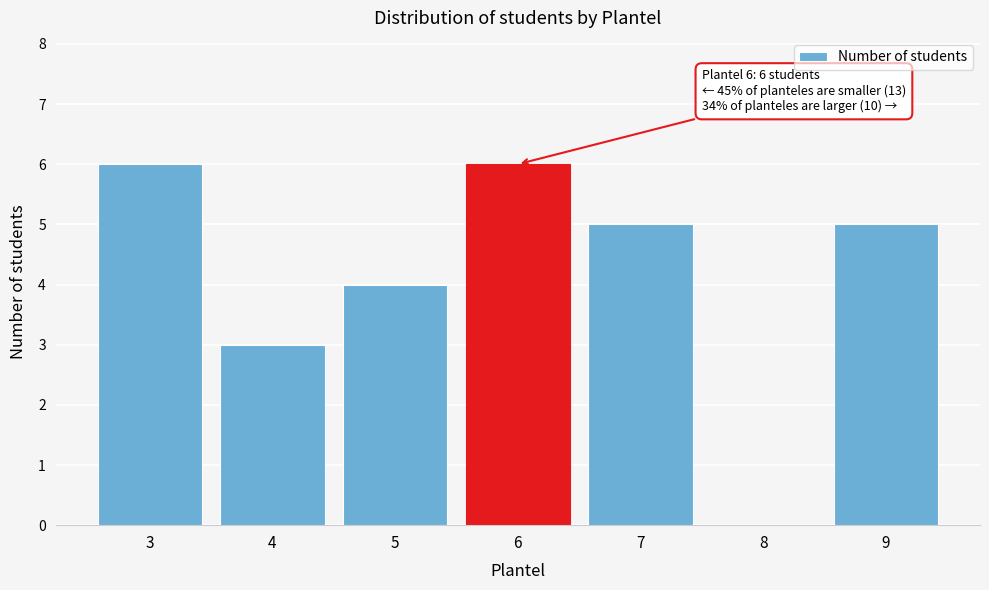

Reading left to right, what are all the values shown in this chart?

3=6	4=3	5=4	6=6	7=5	8=0	9=5